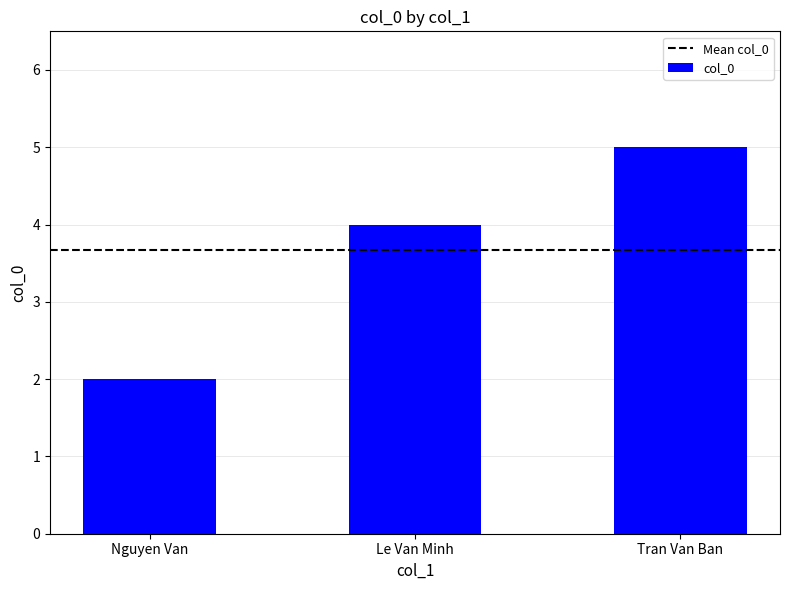

Rank the categories by value from lowest to highest.

Nguyen Van, Le Van Minh, Tran Van Ban